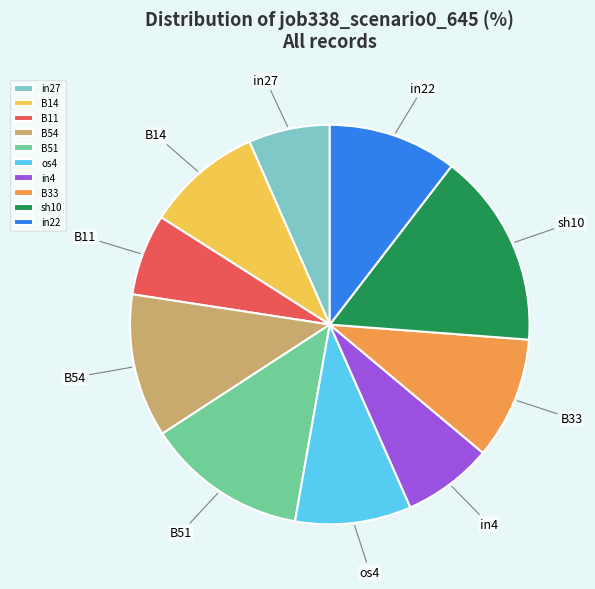

Is the sum of B11 and B51 greater than half?

No